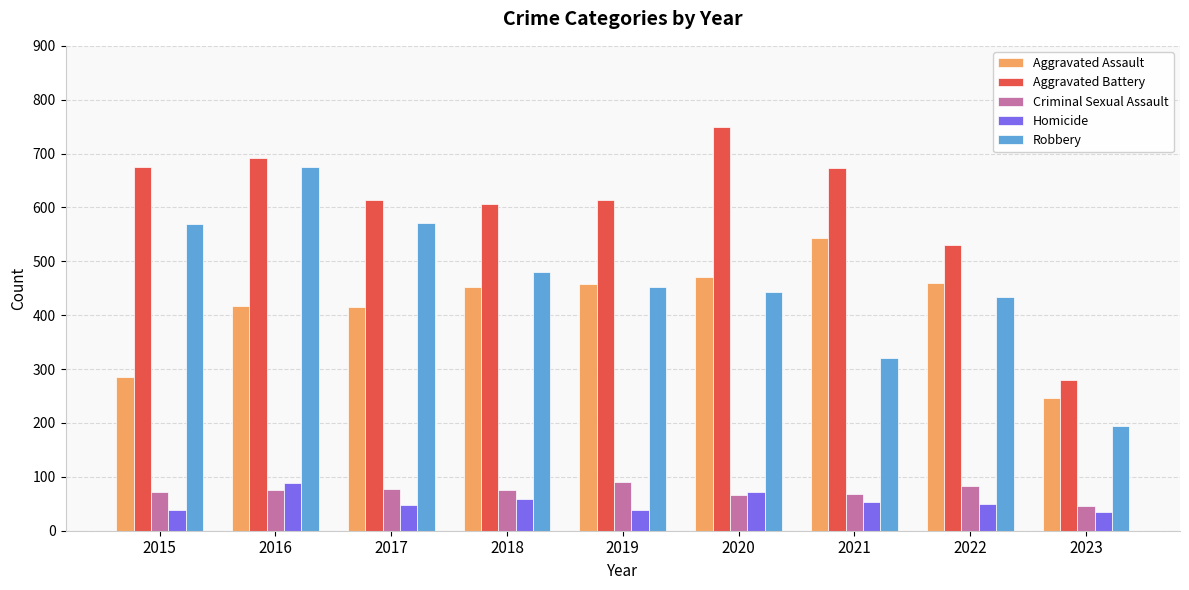

The Aggravated Assault series shows 168 at 2019. True or false?

False